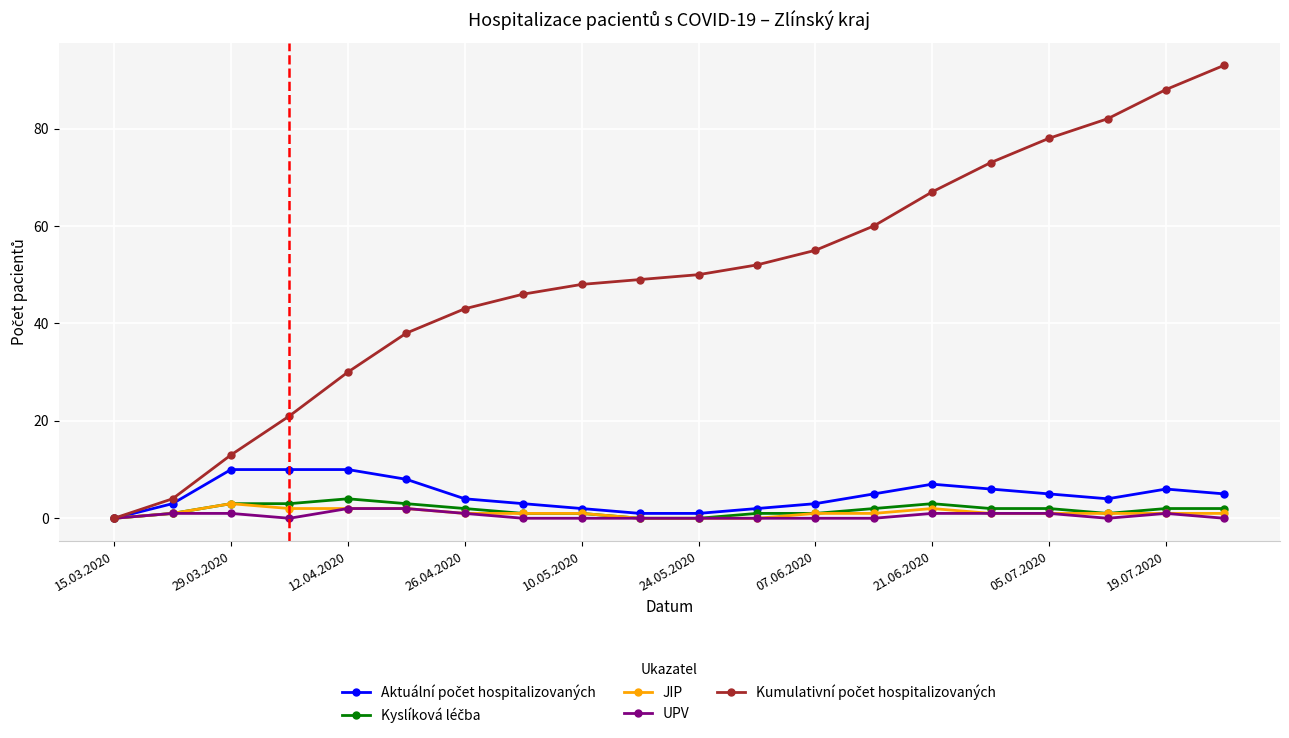

At how many categories does at least one series exceed 34?

15